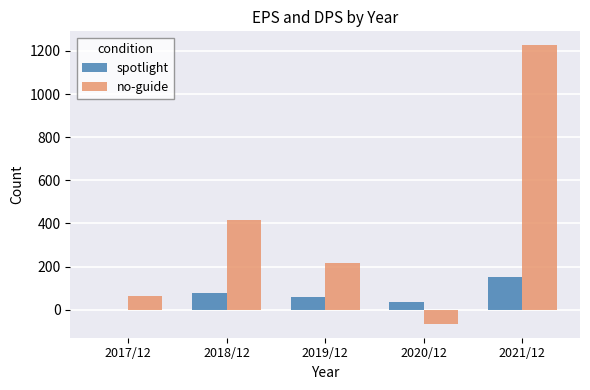

What is the sum of all spotlight values?

320